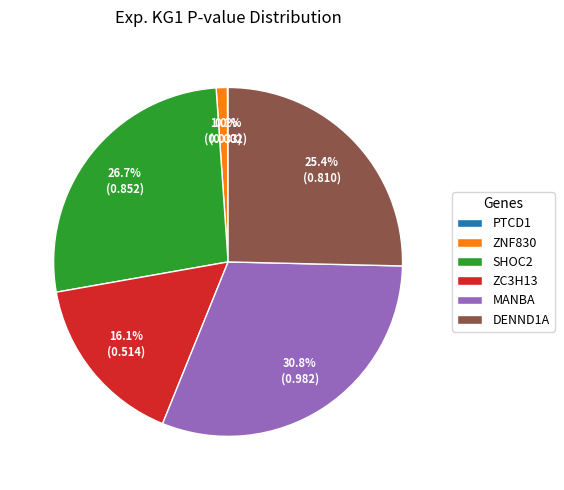

Which slice is the largest?

MANBA